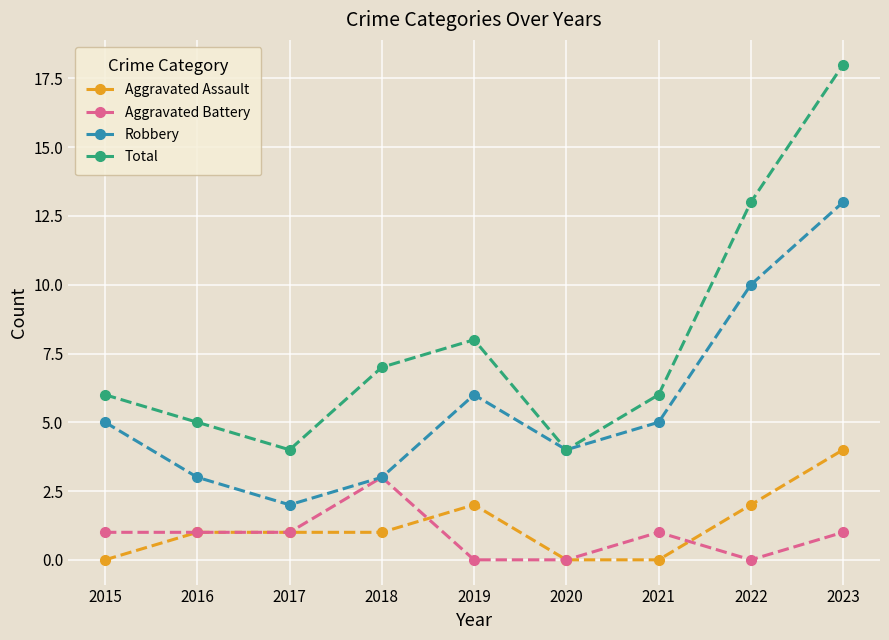

Rank the series by their maximum value, from lowest to highest.

Aggravated Battery, Aggravated Assault, Robbery, Total